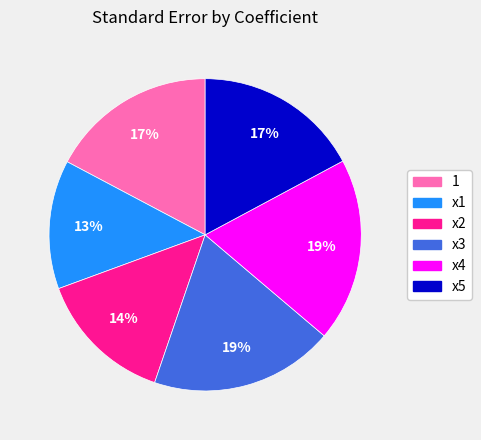

Does any single category account for the majority?

No